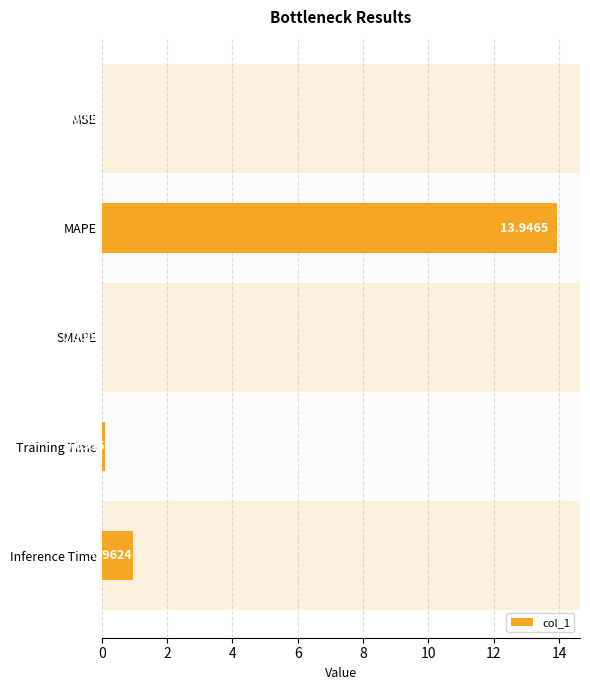

At which label is the value closest to 6?

Inference Time